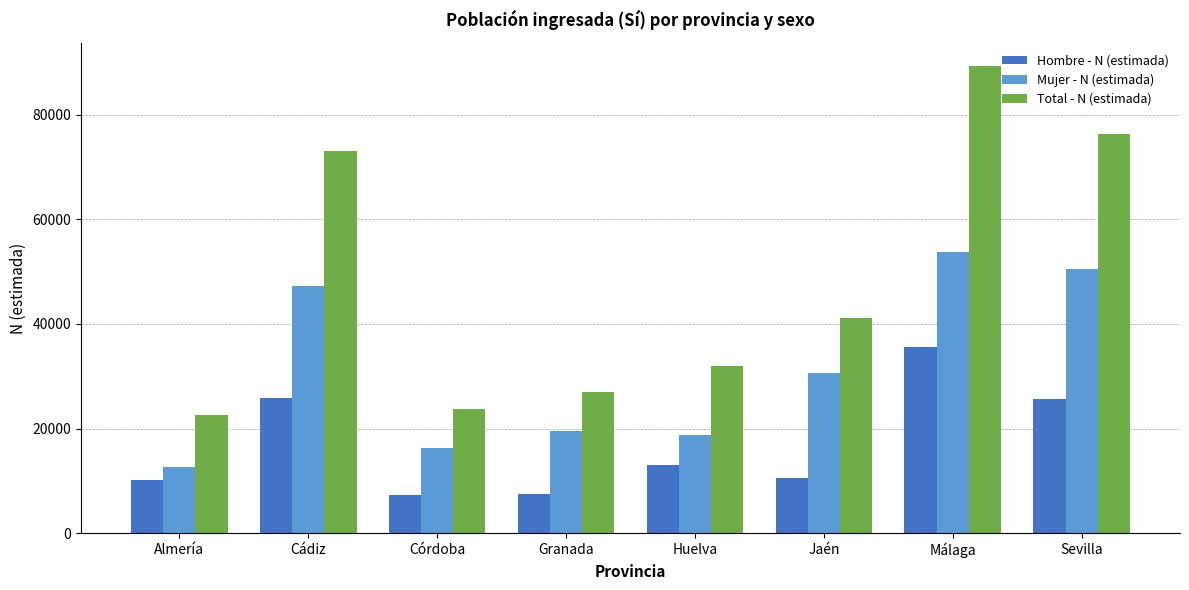

What is the lowest value of the Hombre - N (estimada) series?

7375